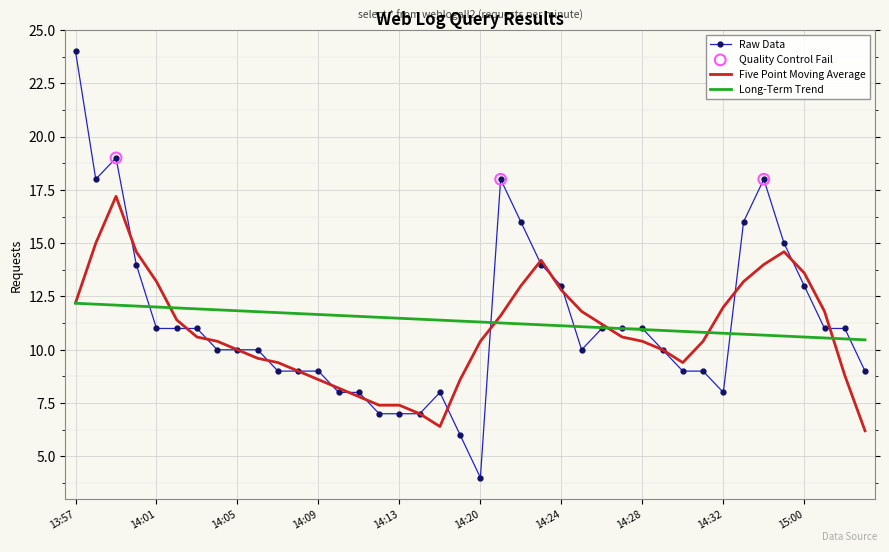

Which series has the largest range (max minus min)?

Raw Data